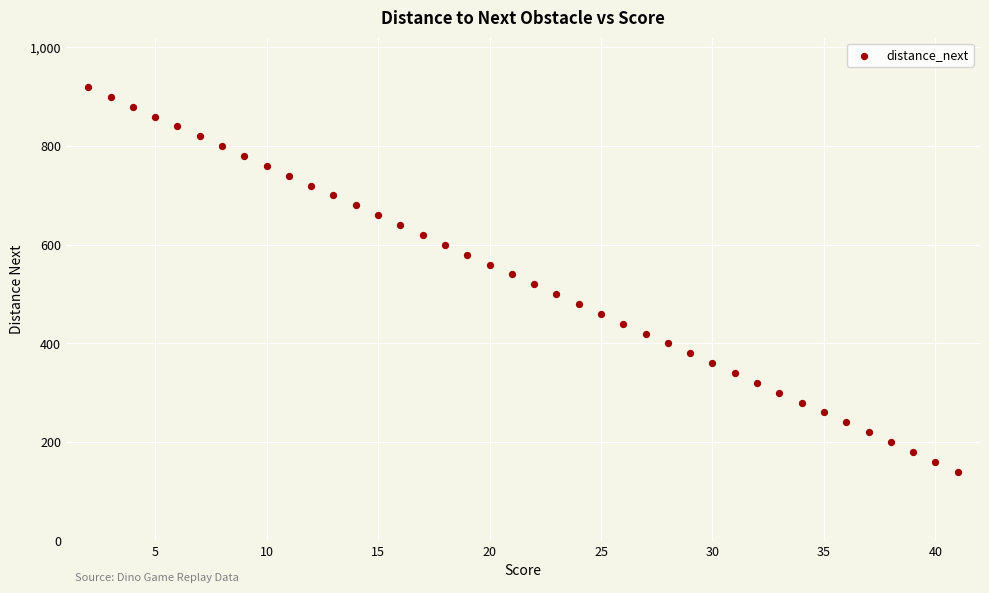

What is the range of X values (max minus min)?

39